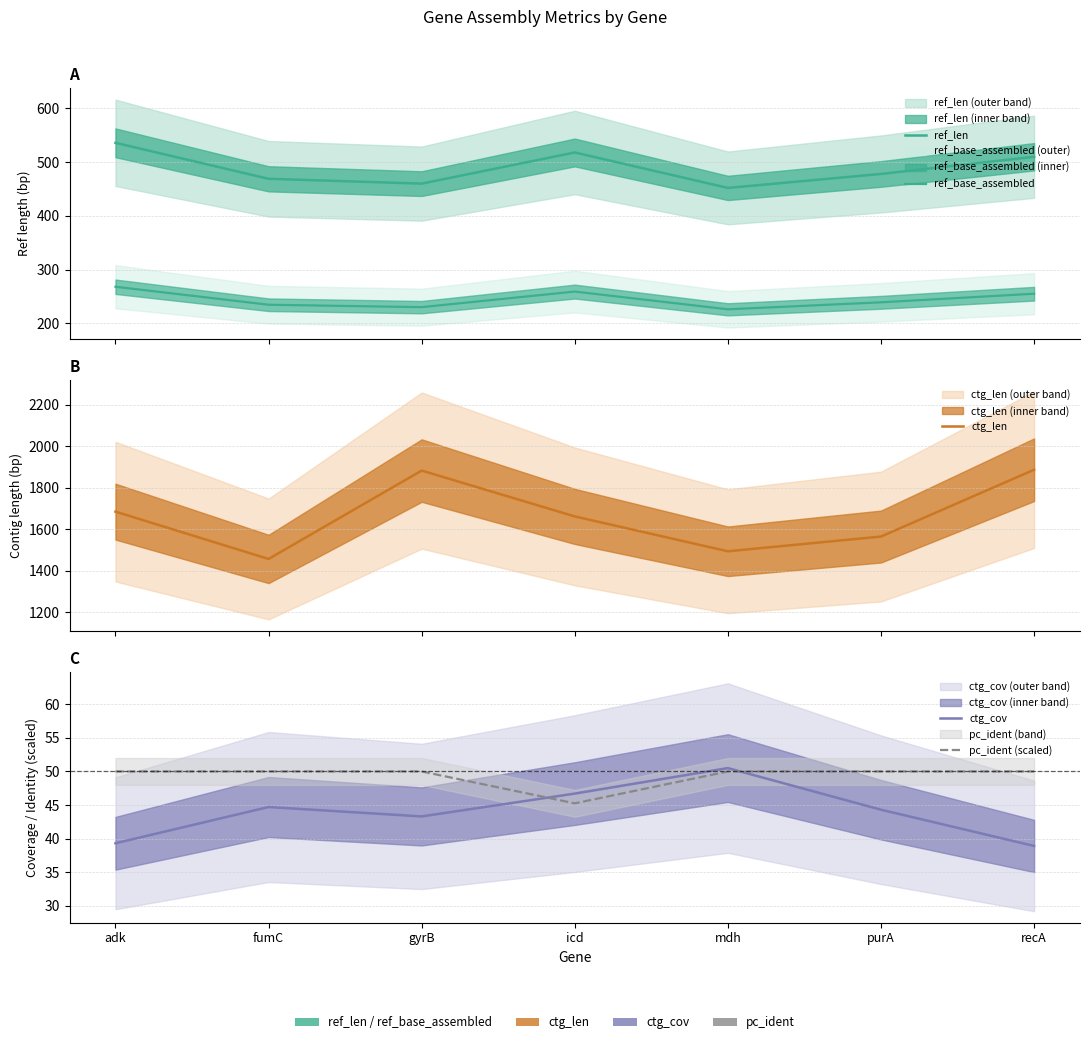

Rank the series at gyrB from lowest to highest value.

ctg_cov, pc_ident (scaled), ref_base_assembled, ref_len, ctg_len